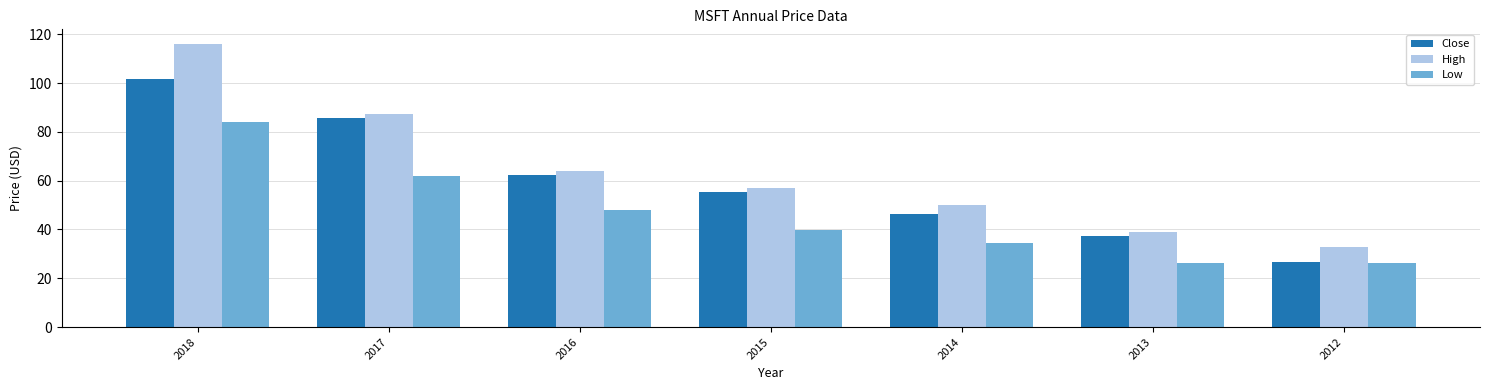

Is the value of Low at 2015 greater than the value of Close at 2014?

No